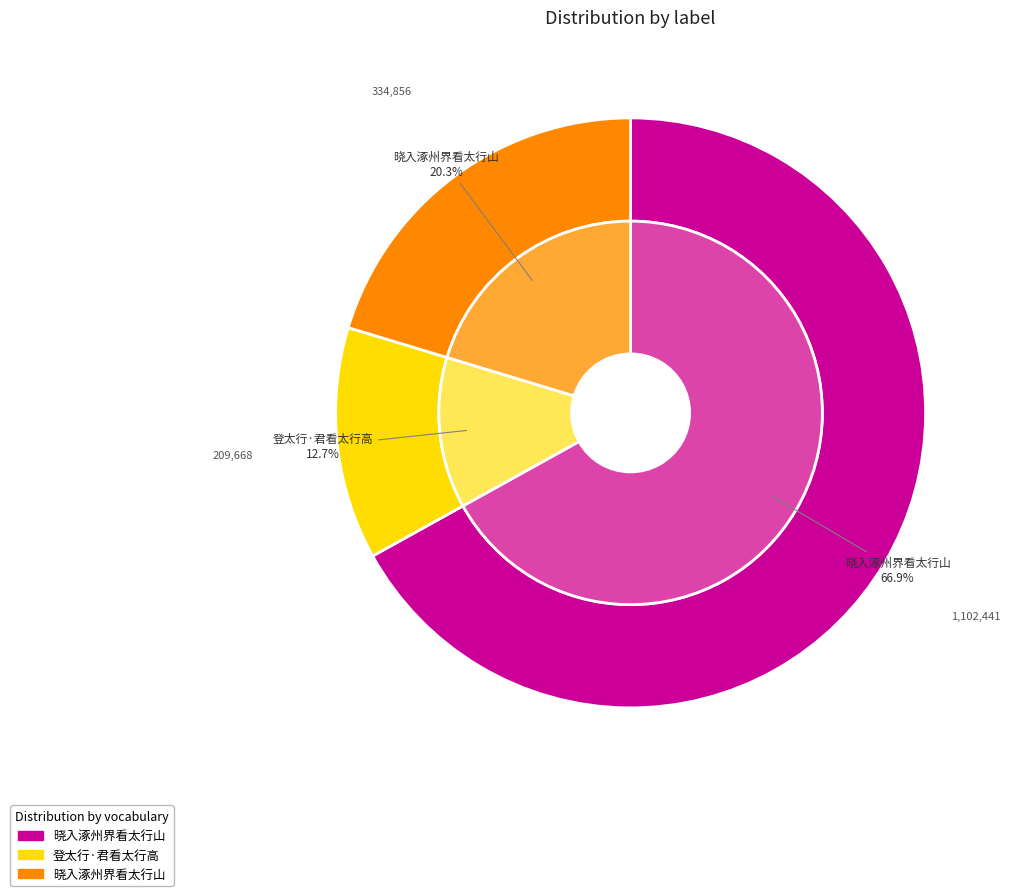

What is the change in value from 晓入涿州界看太行山 to 晓入涿州界看太行山?

-767585